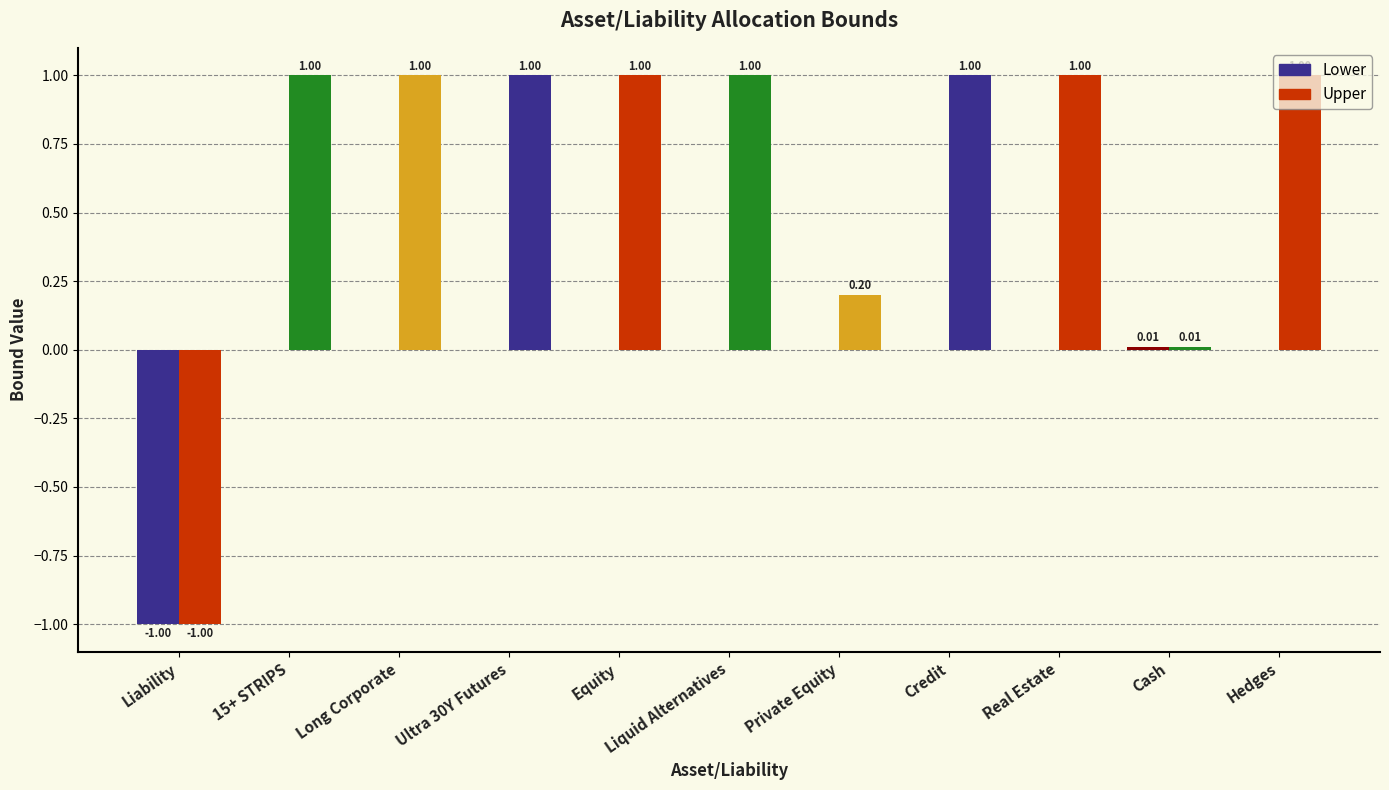

Rank the series at Hedges from lowest to highest value.

Lower, Upper